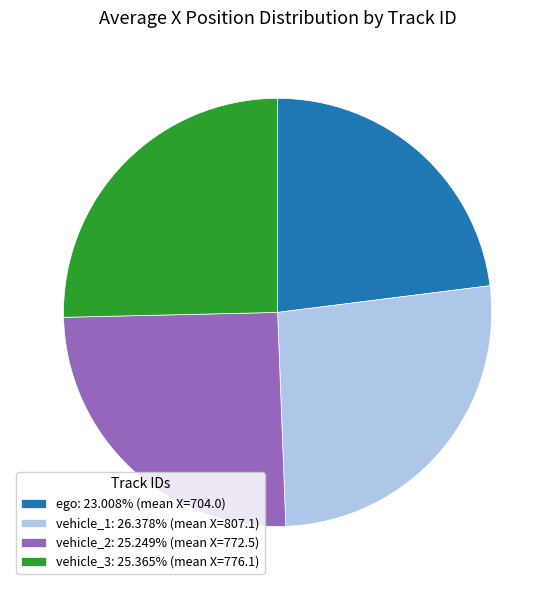

Does any single category account for the majority?

No